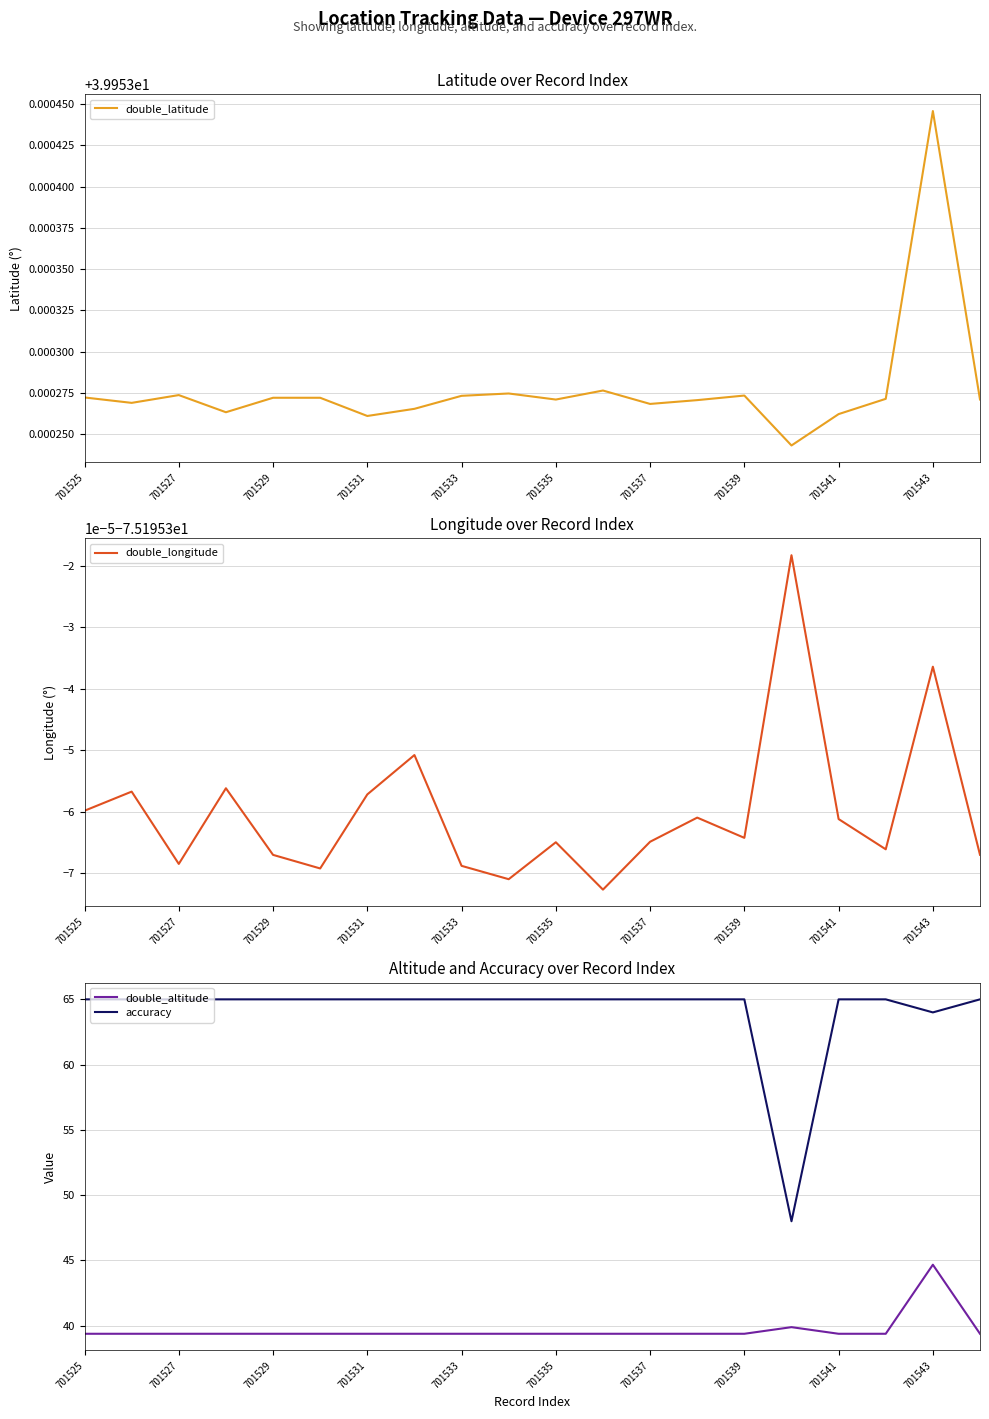

True or false: double_latitude has a value of 71.0 at 701533.

False